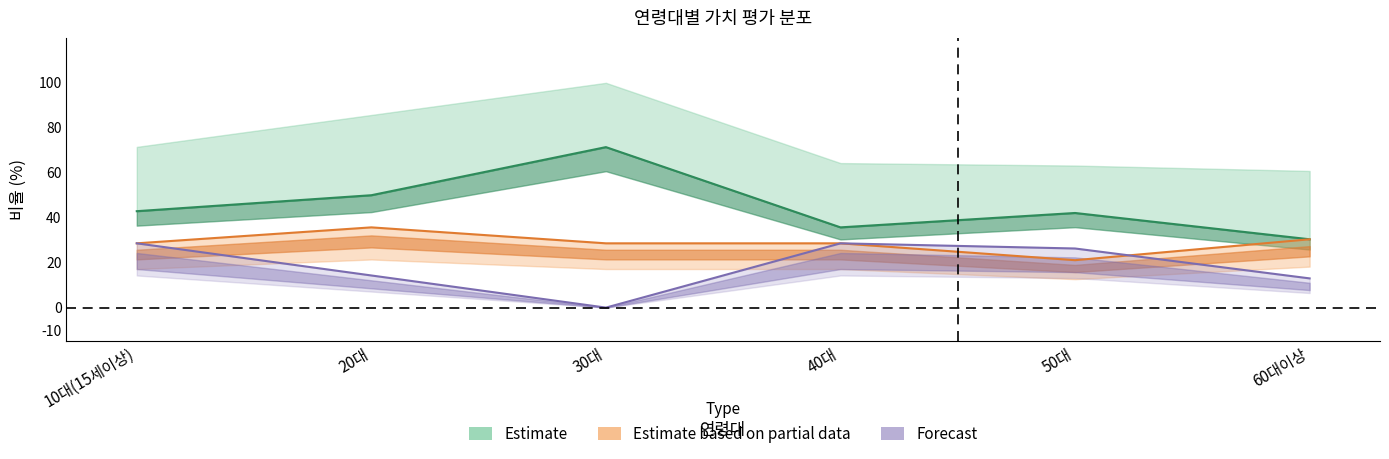

What is the minimum value for 매우 가치가 높다?

30.4